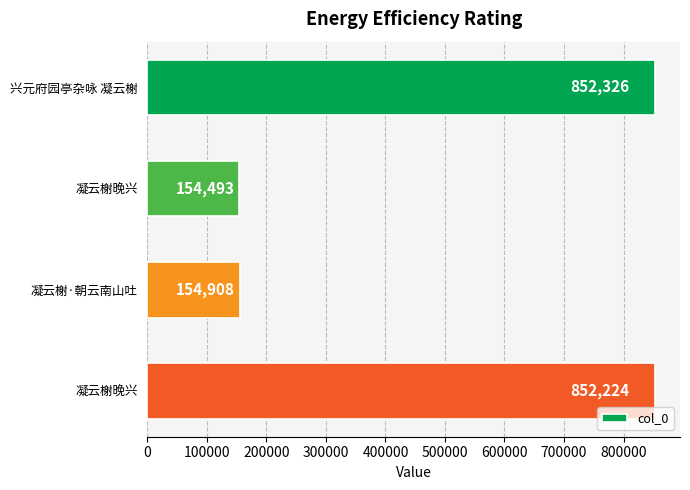

Are the bars grouped side by side (vs. stacked)?

No